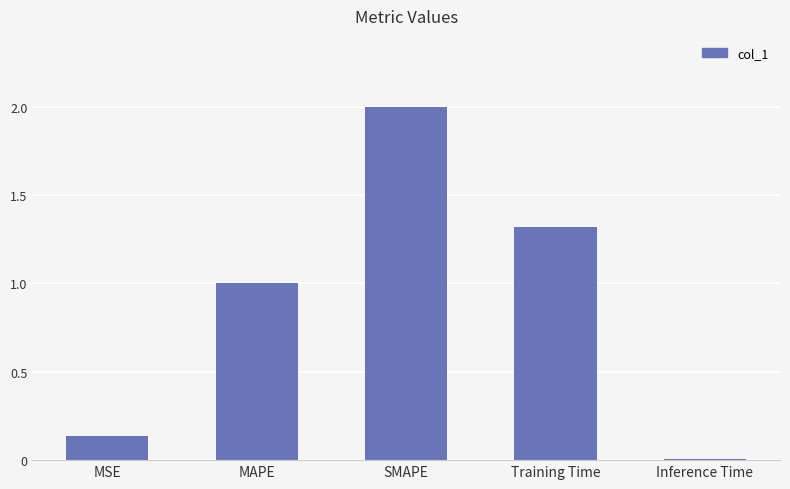

How many series are shown in this chart?

1